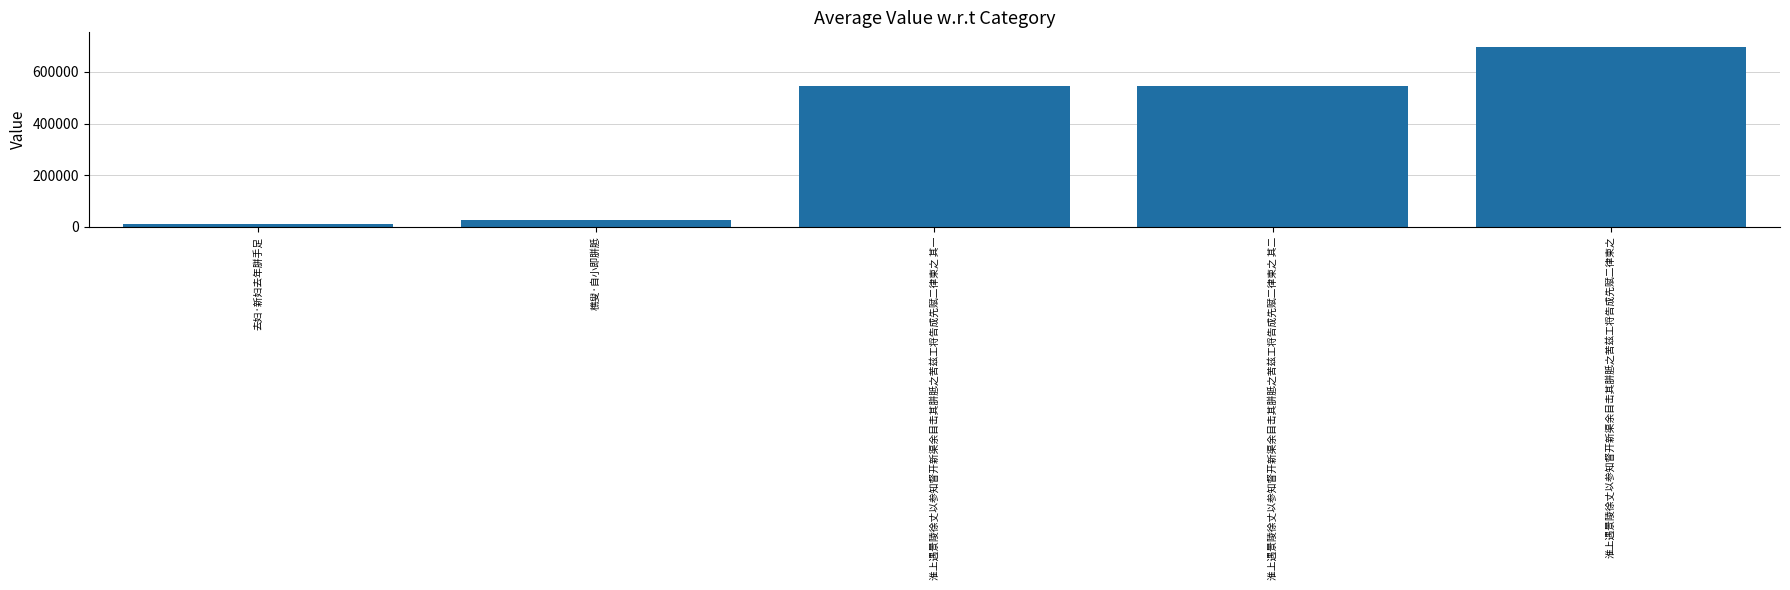

Is it true that the value at 淮上遇景陵徐丈以参知督开新渠余目击其胼胝之苦兹工将告成先赋二律柬之 其二 is 545510?

True